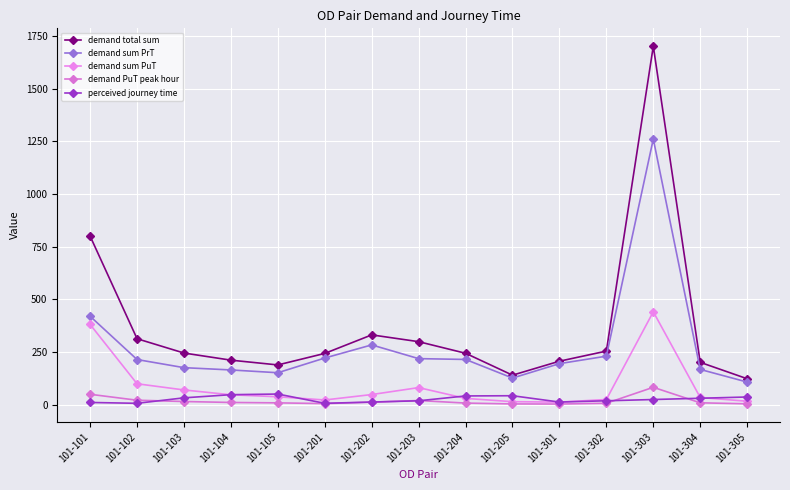

How many lines are shown in the chart?

5